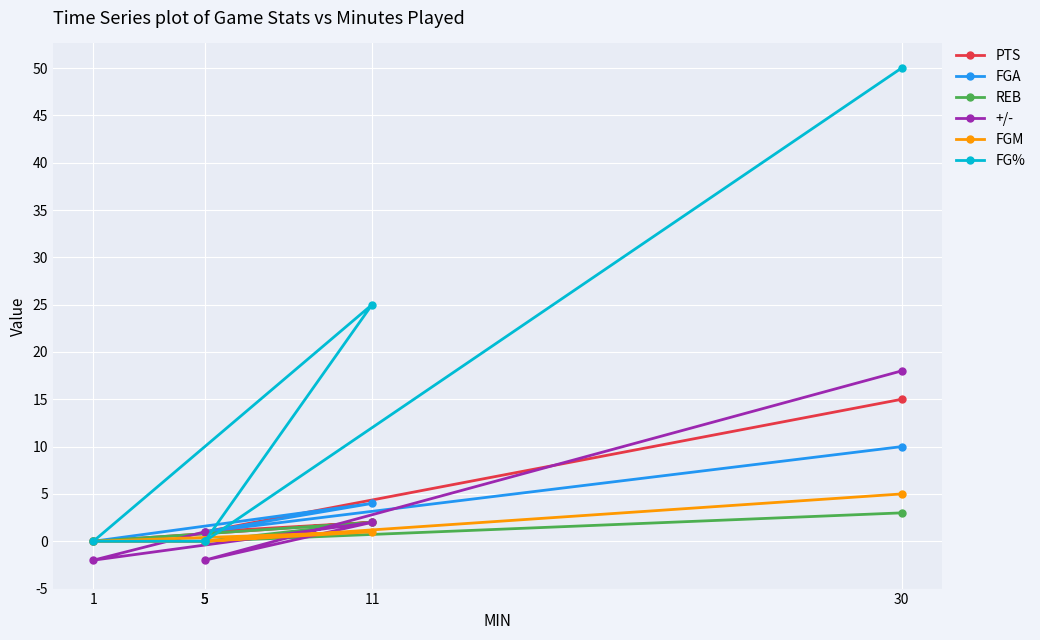

Is it true that +/- equals 6 at 30?

False